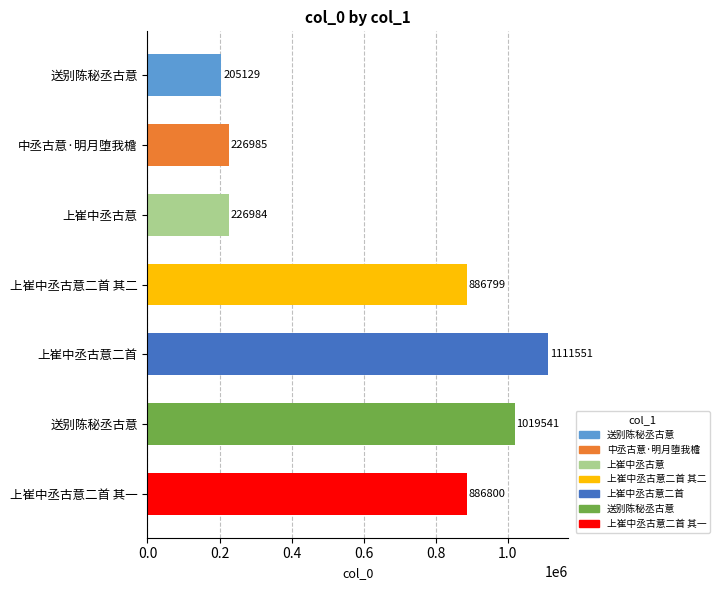

How many series are shown in this chart?

1